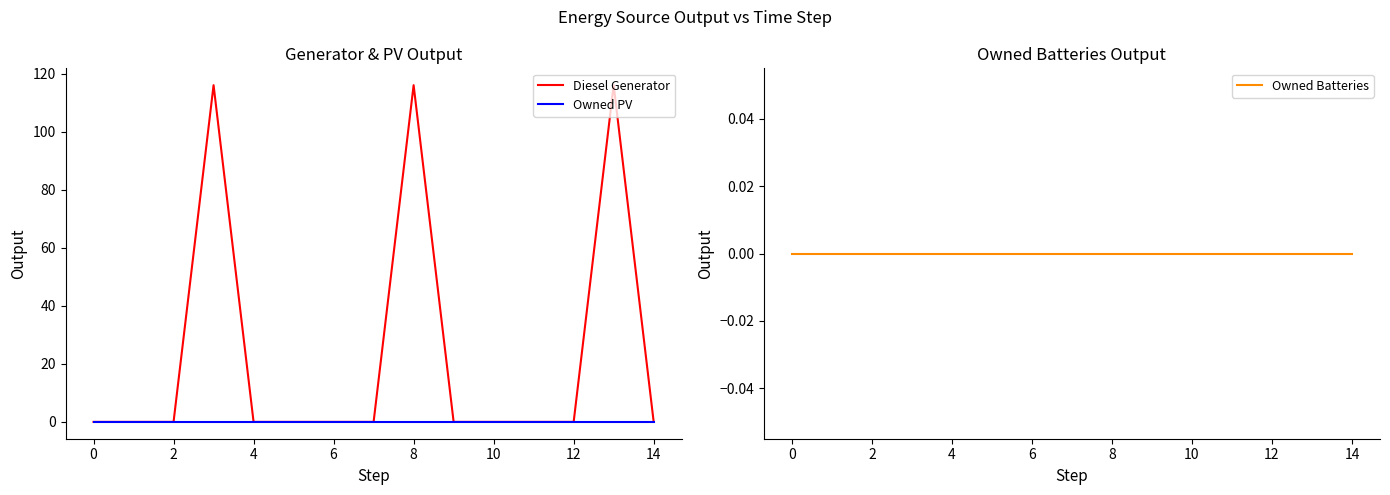

The value of Diesel Generator at 2 is -56. True or false?

False